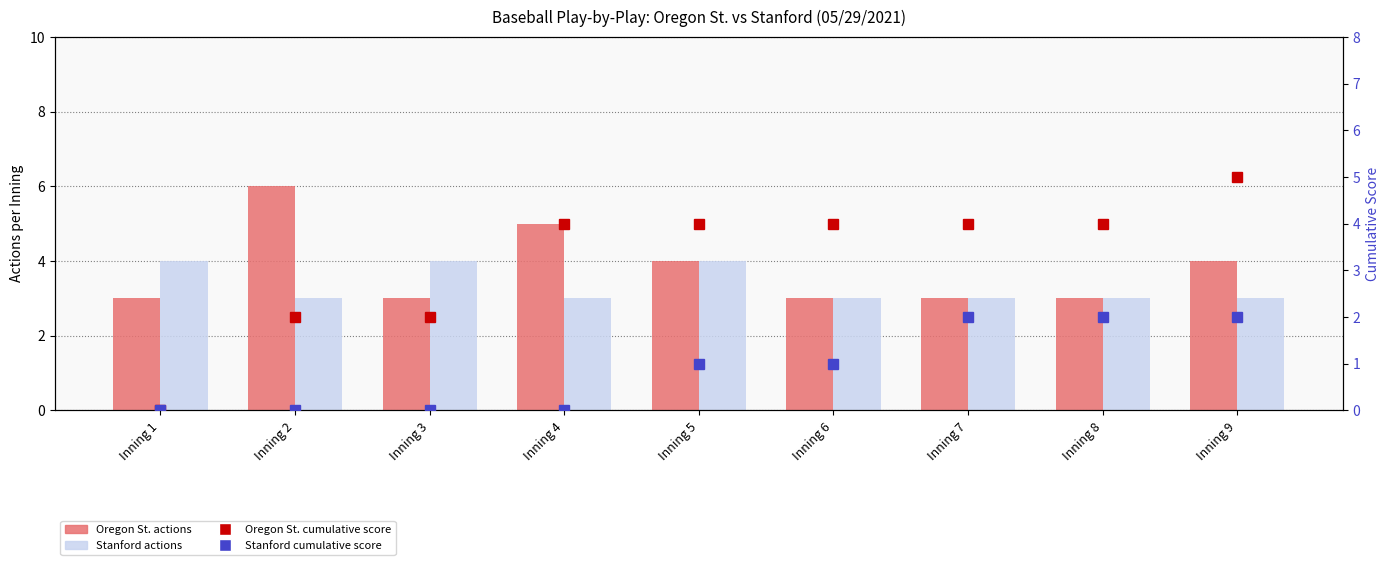

What is the spread (max minus min) of values at Inning 8?

2